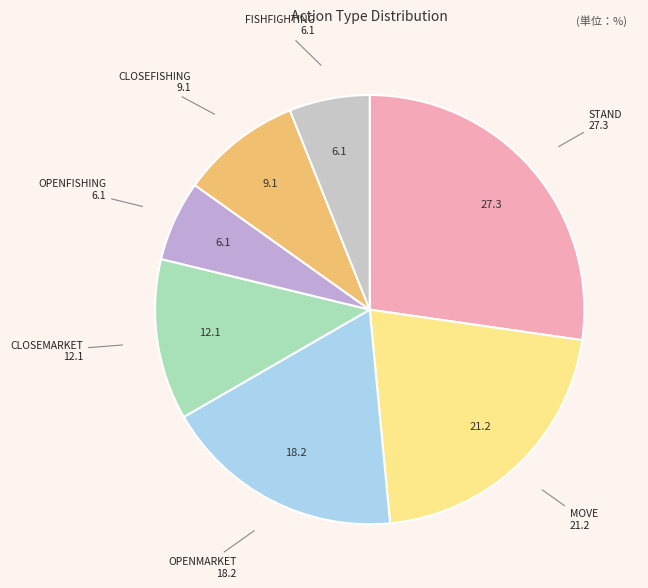

True or false: MOVE accounts for 21% of the total.

True